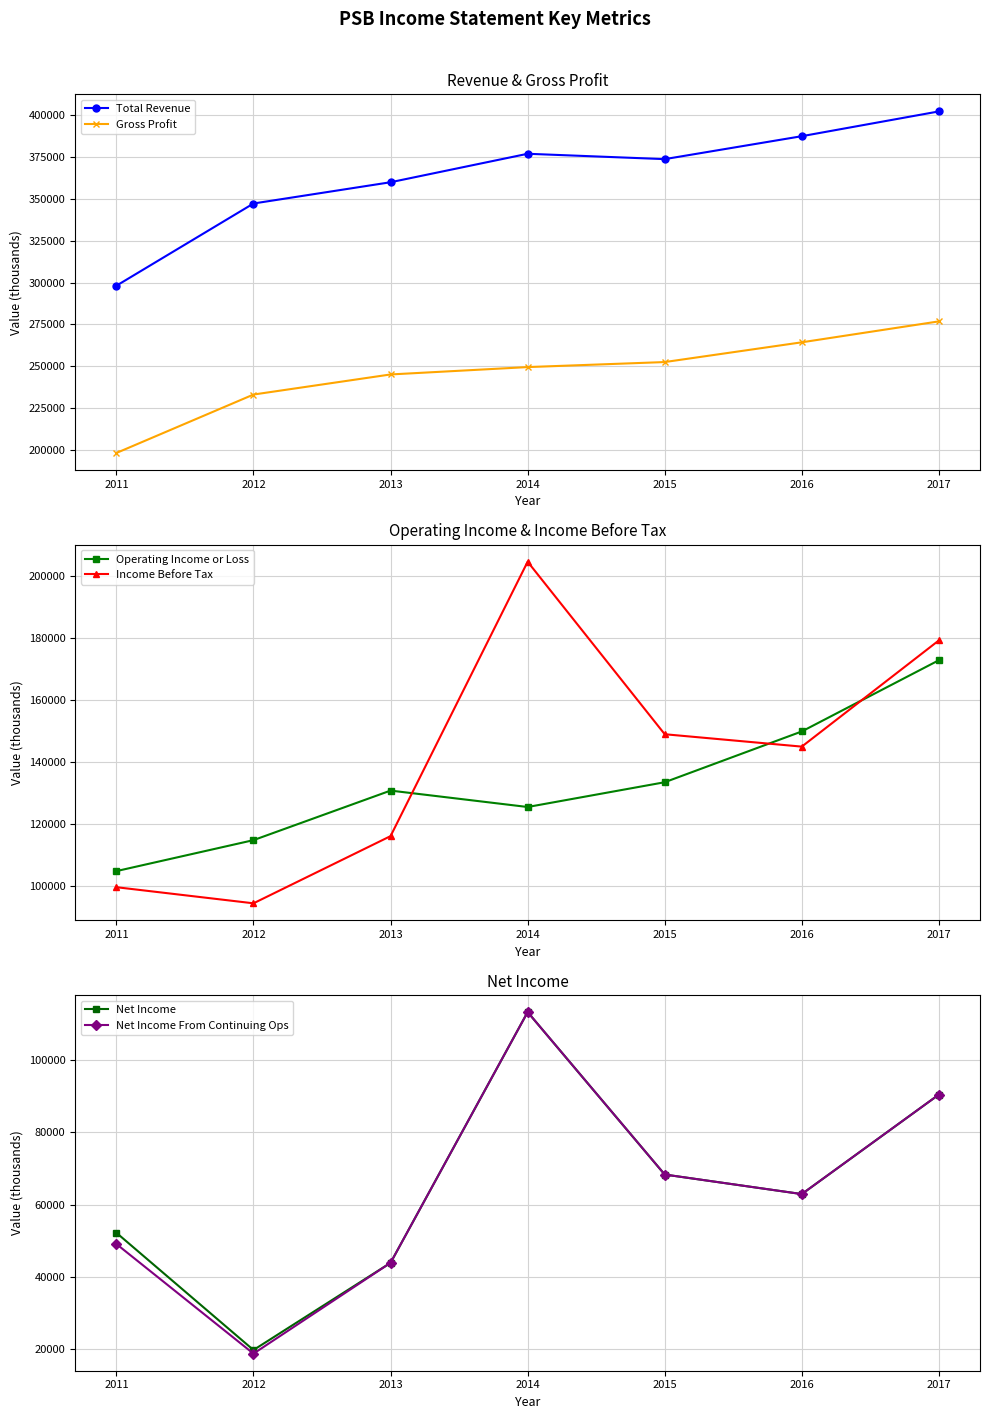

What is the sum of all Total Revenue values?

2545400